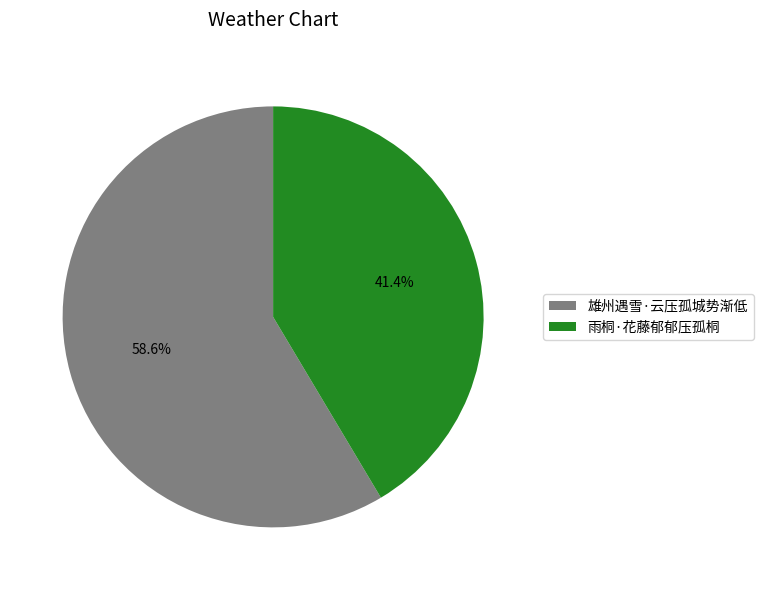

How much of the chart is everything except 雄州遇雪·云压孤城势渐低?

41.4%